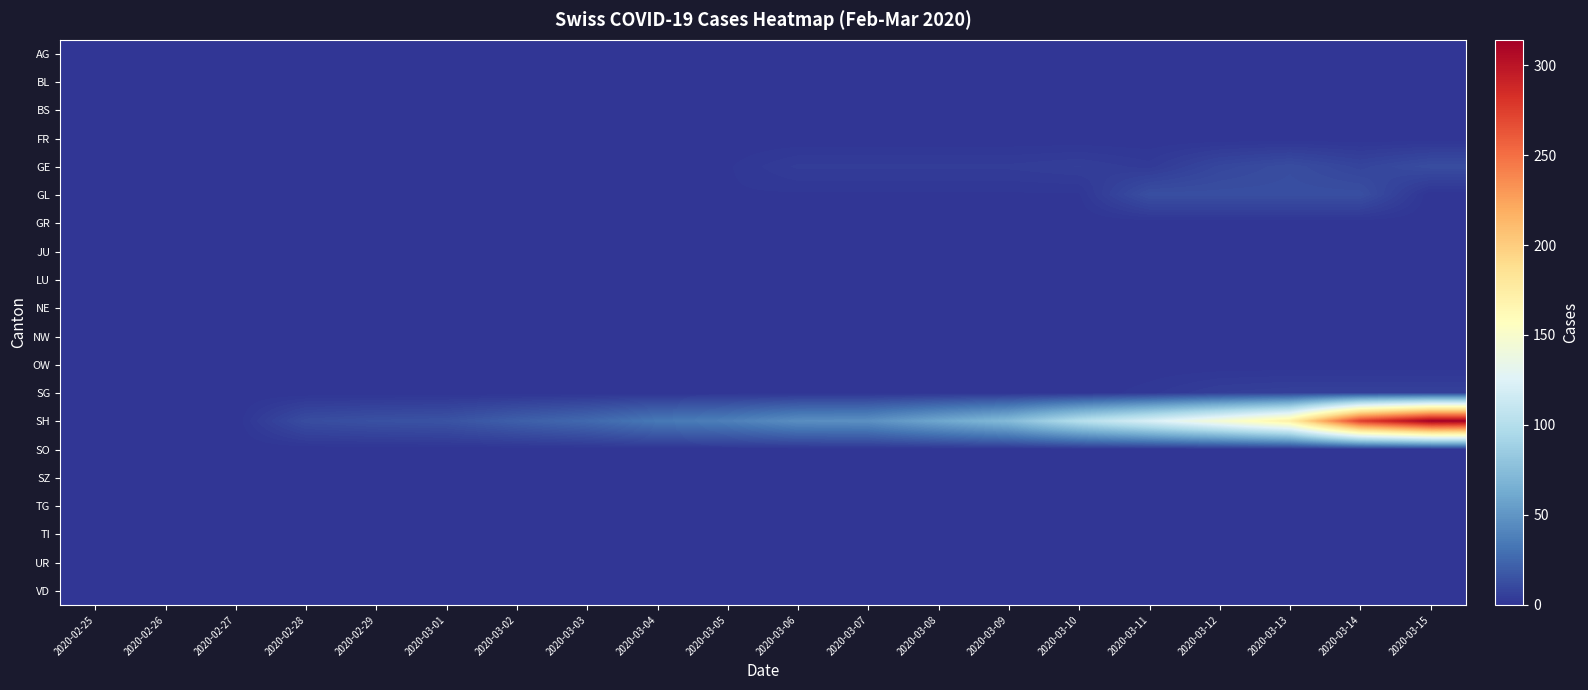

Which series has the largest total across all categories?

SH